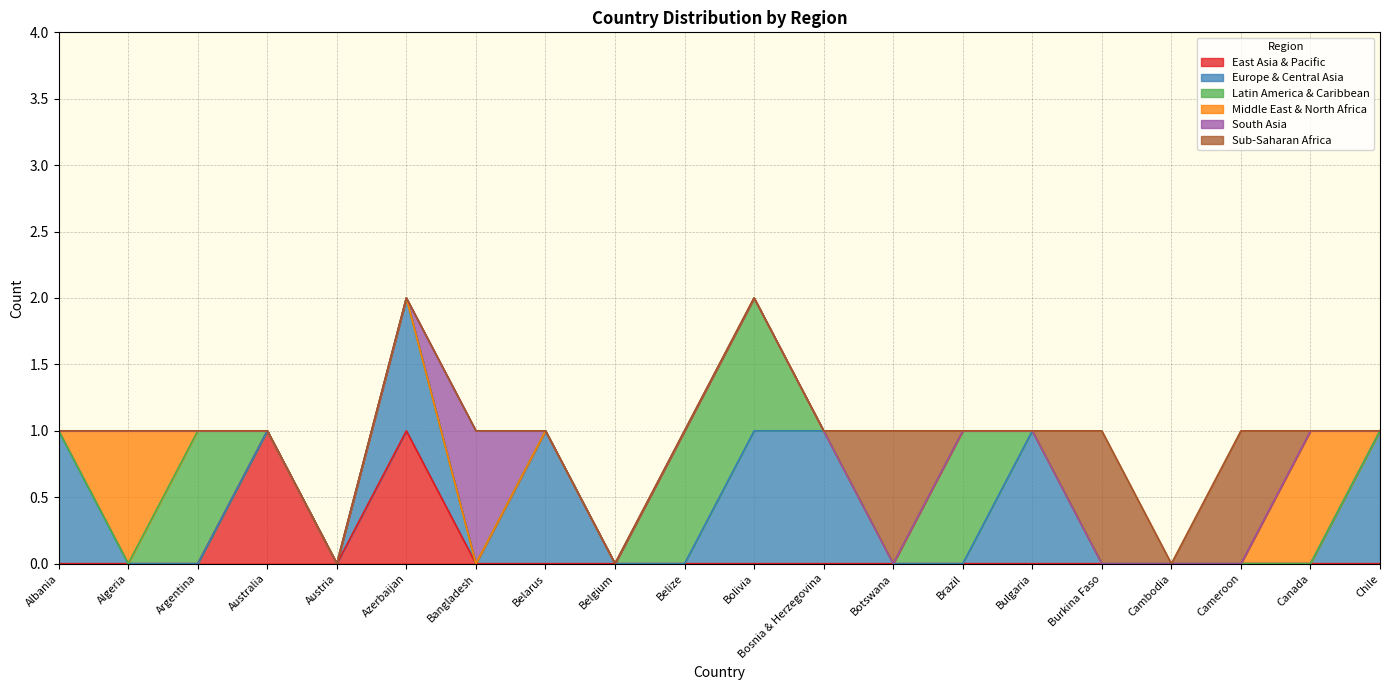

Which series has the widest spread of values?

East Asia & Pacific